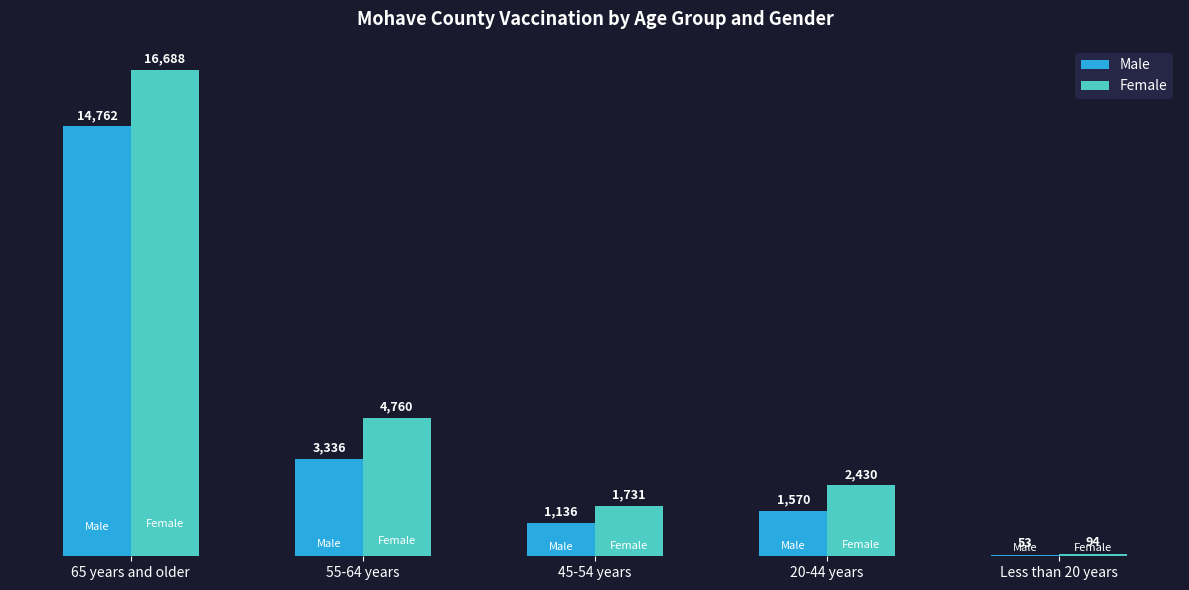

At which category is the sum across all series the highest?

65 years and older